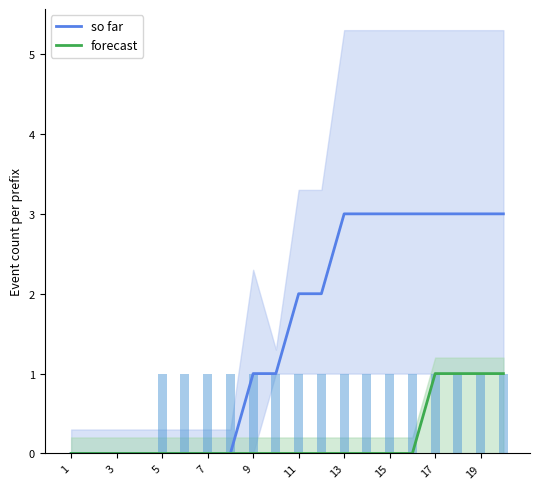

The value of so far at 5 is 2. True or false?

False